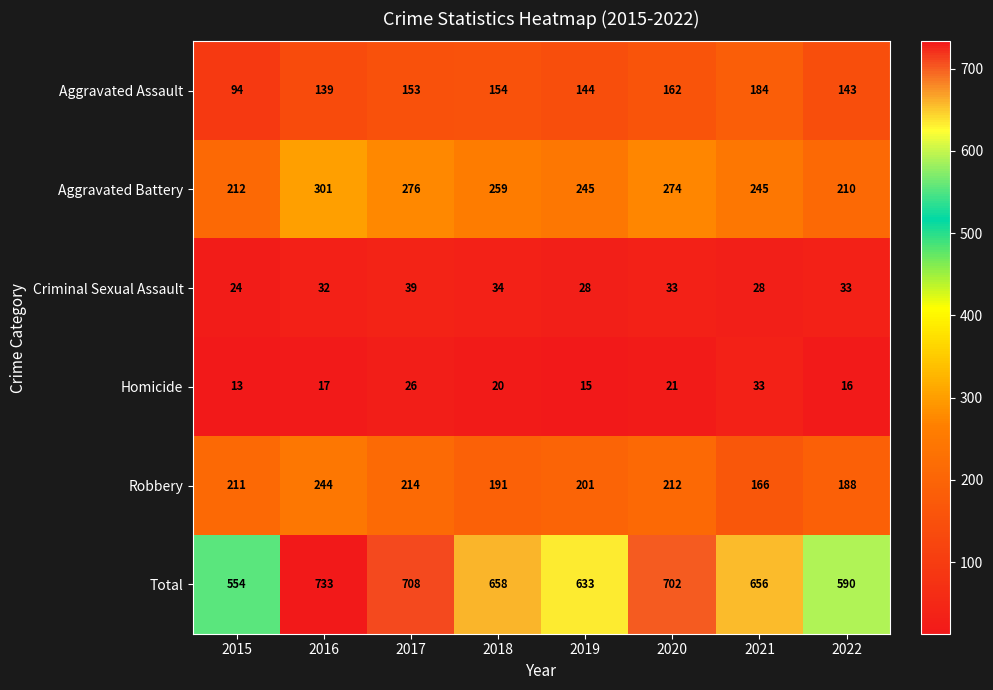

What is the spread (max minus min) of values at 2017?

682